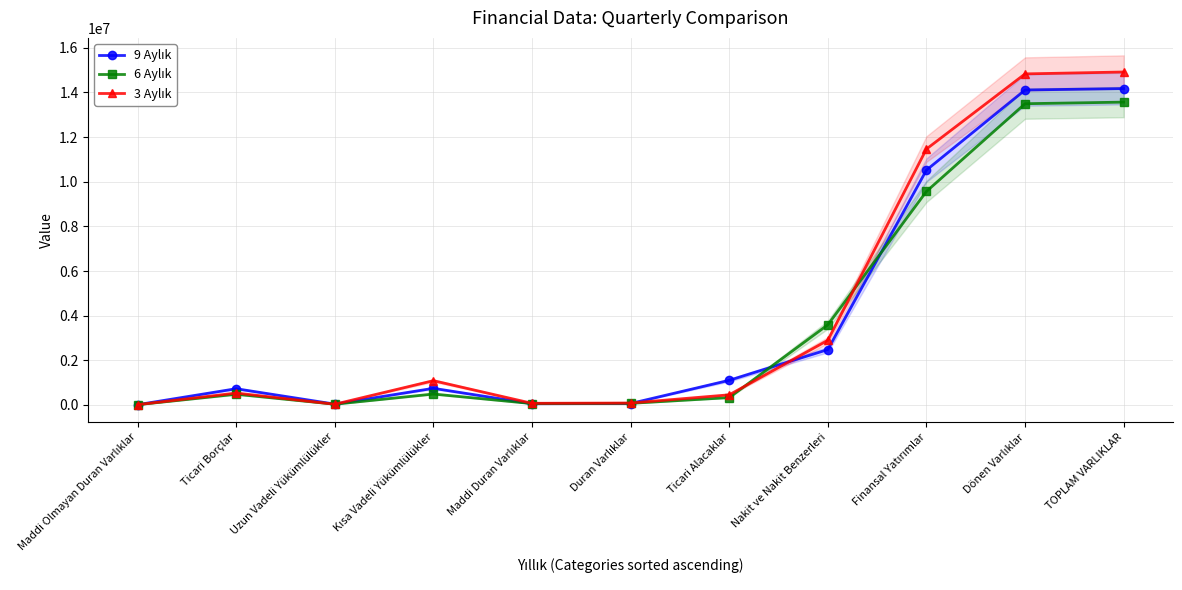

At how many categories does at least one series exceed 10533962?

3